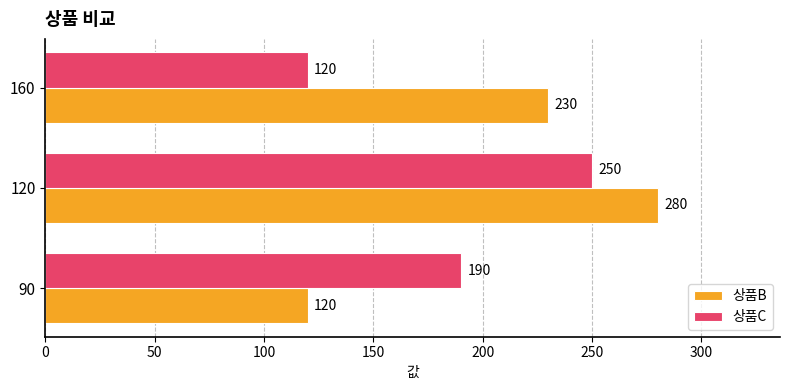

Count the 상품C values in the range 120 to 250.

3